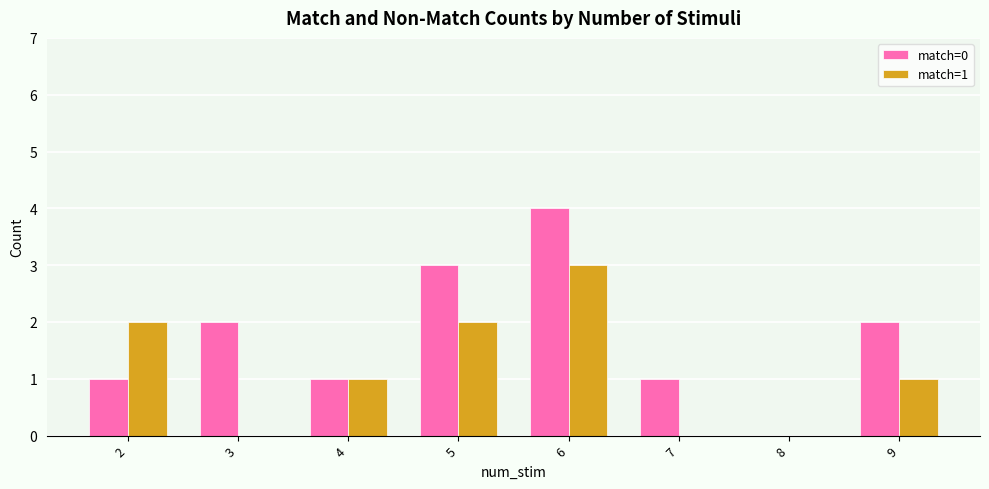

At which category is the sum across all series the highest?

6